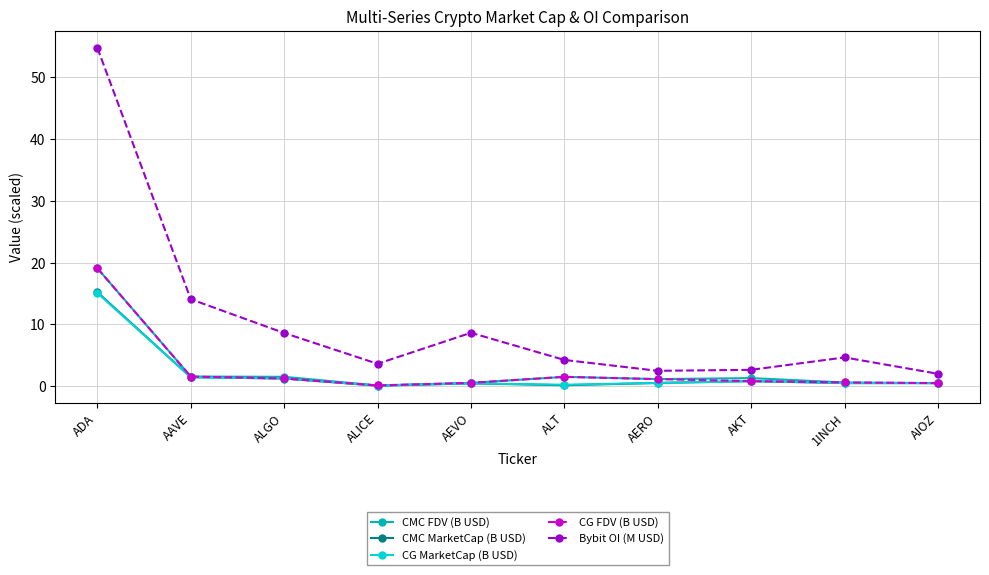

At which category is the sum across all series the highest?

ADA